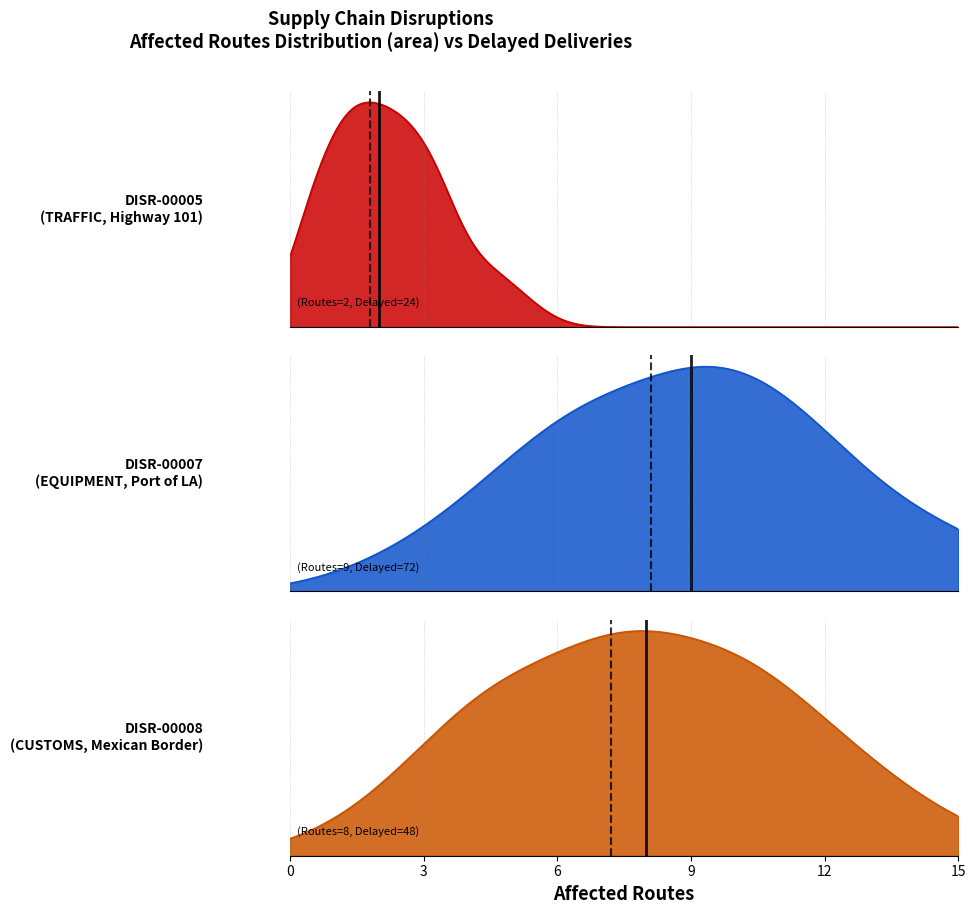

What is the value of the DISR-00005 (TRAFFIC) point at the 2nd from the left?

24